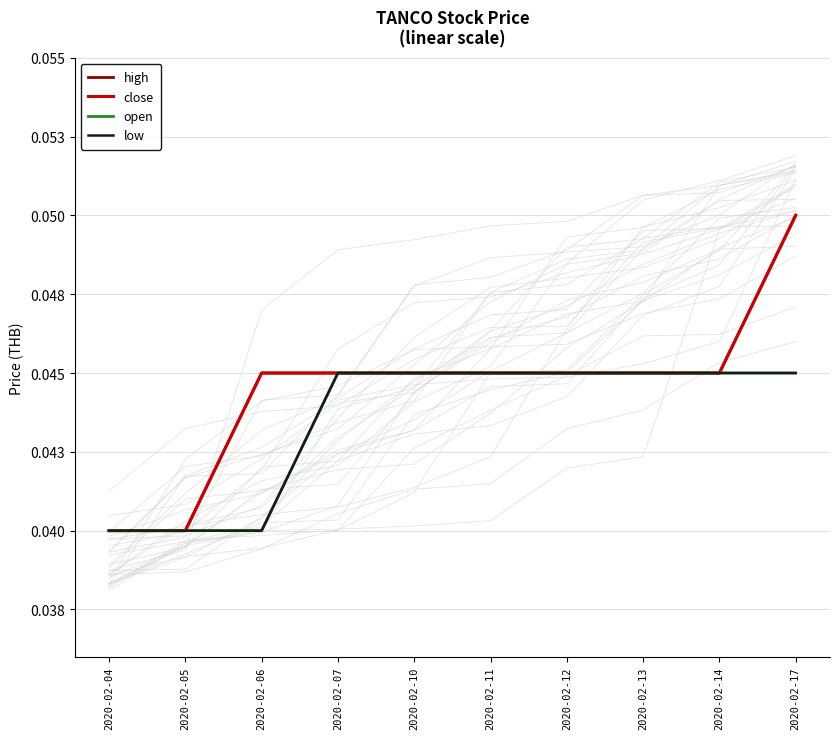

What is the sum of the low values at 2020-02-12 and 2020-02-14?

0.1